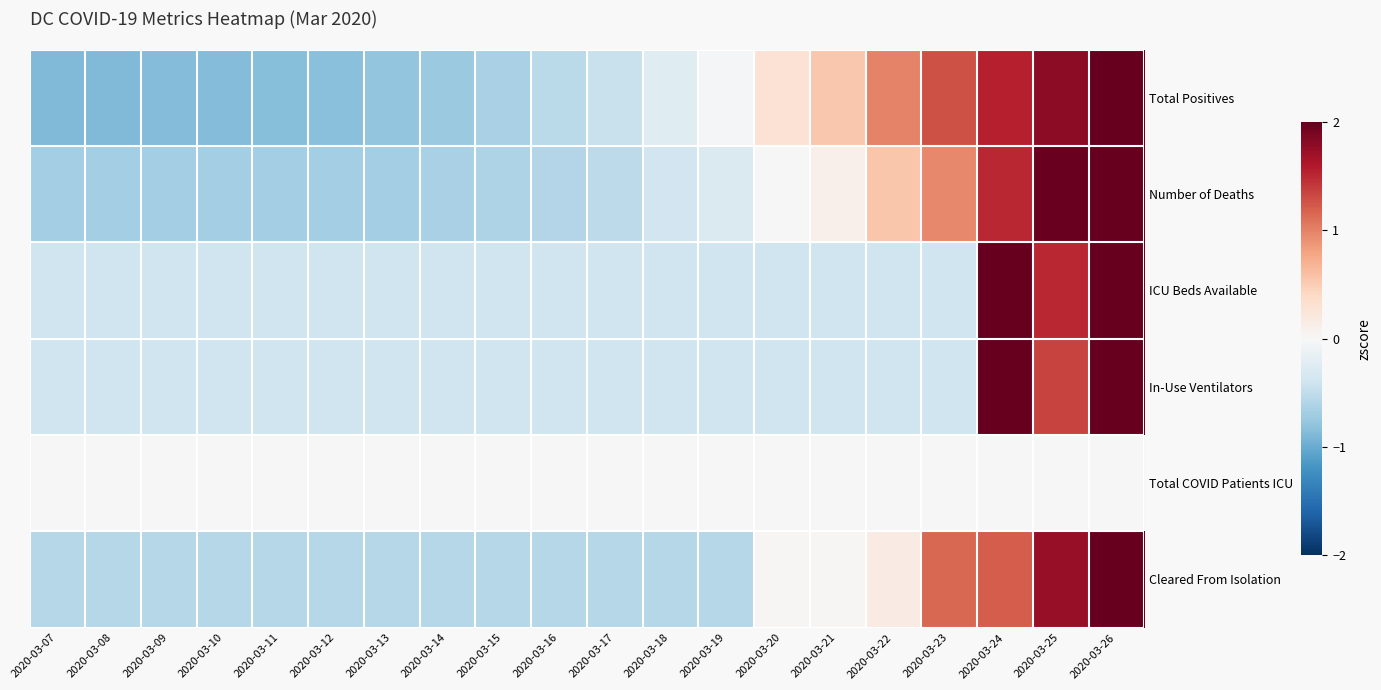

Count the number of data series in this chart.

6